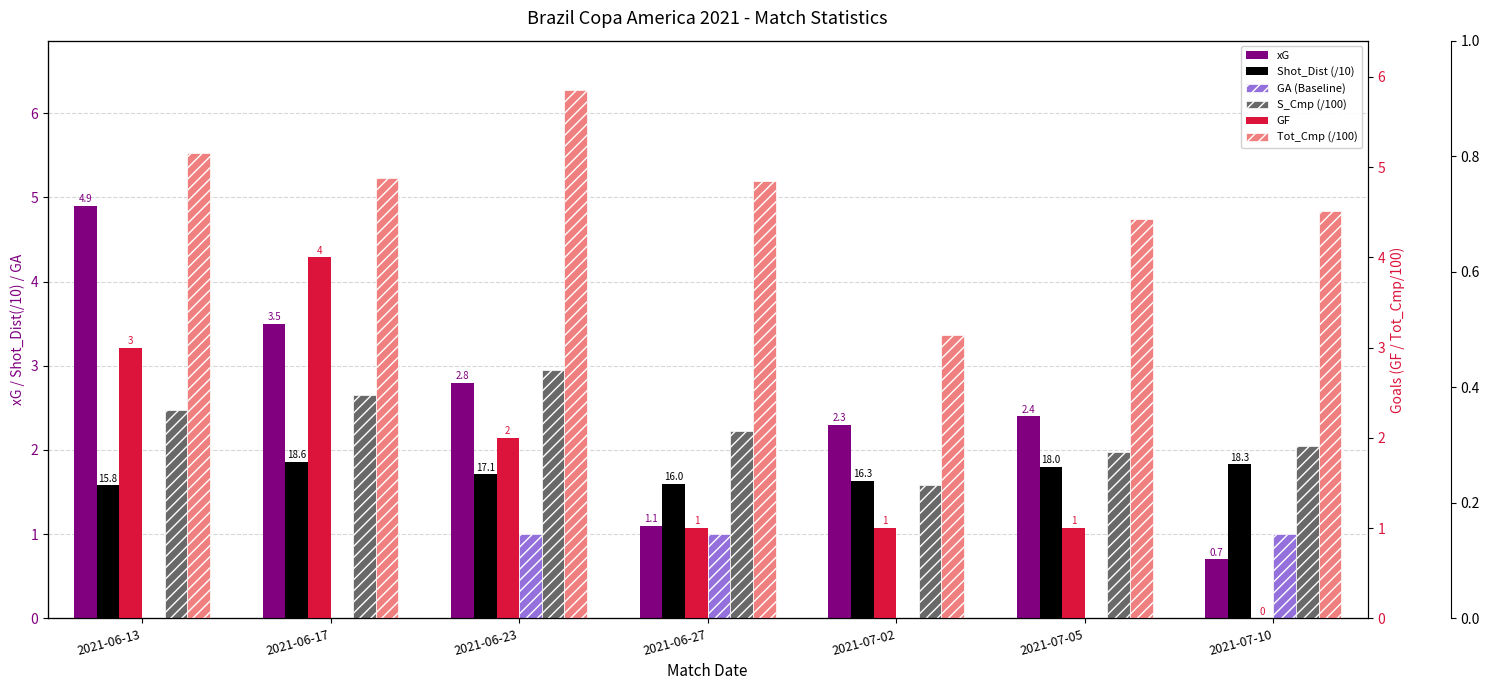

True or false: Tot_Cmp (/100) has a value of 2.1 at 2021-06-17.

False